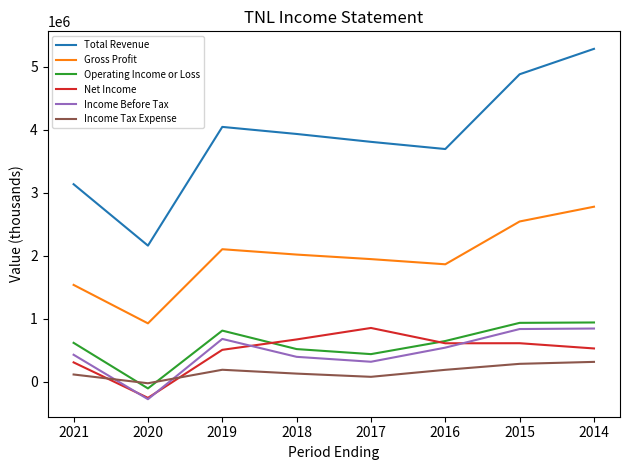

The value of Total Revenue at 2015 is 4878000. True or false?

True